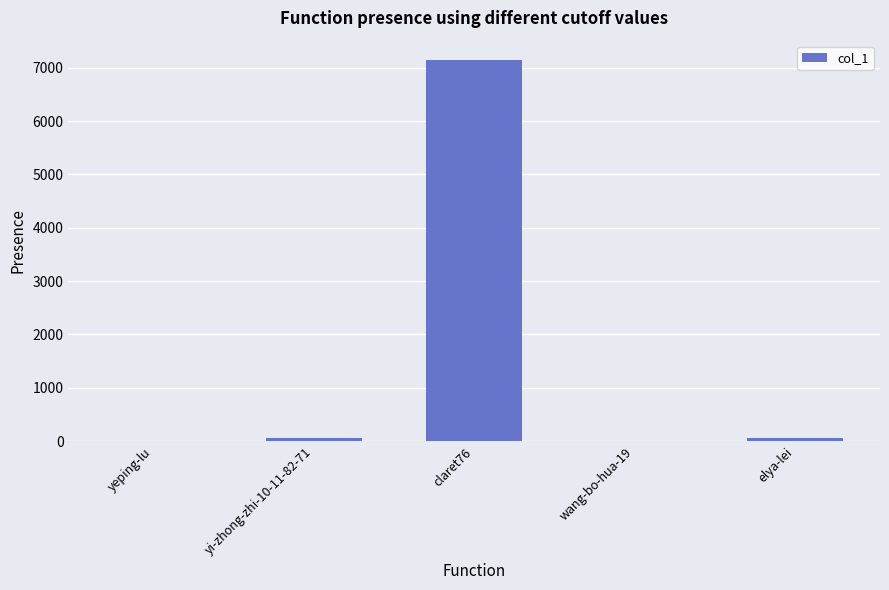

What is the average value?

1457